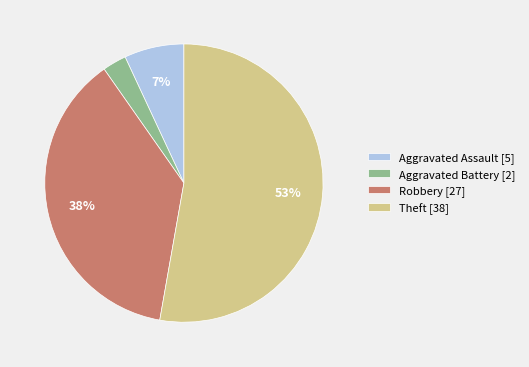

To the nearest percent, what is the difference between the largest and smallest slice percentages?

50%